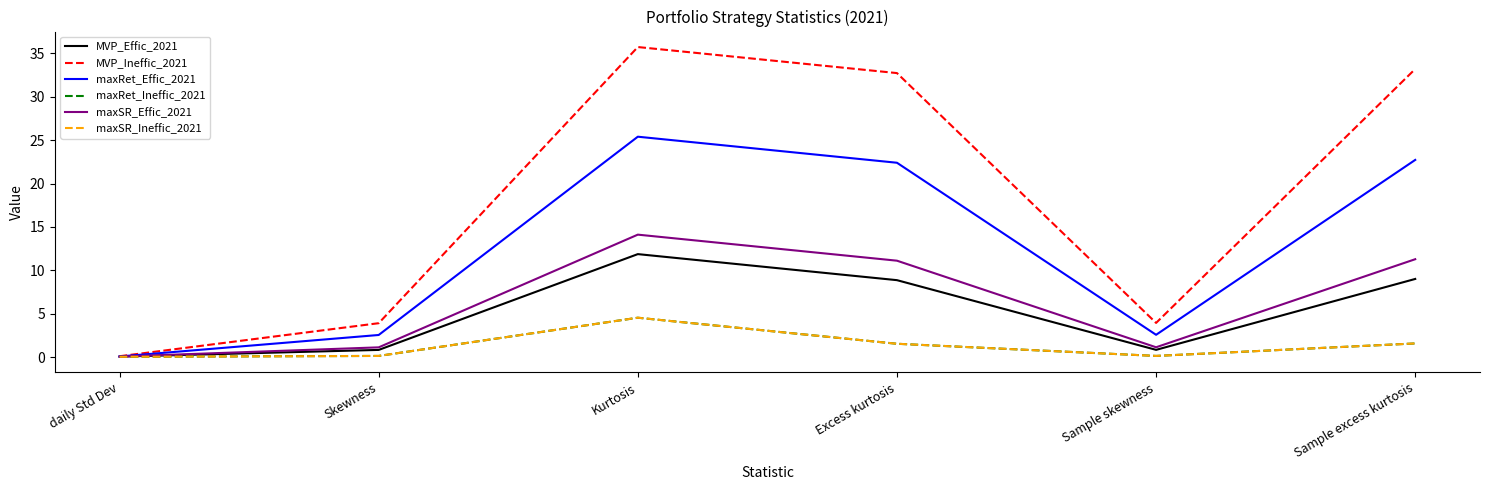

Which series changed the most between Skewness and Sample excess kurtosis?

MVP_Ineffic_2021